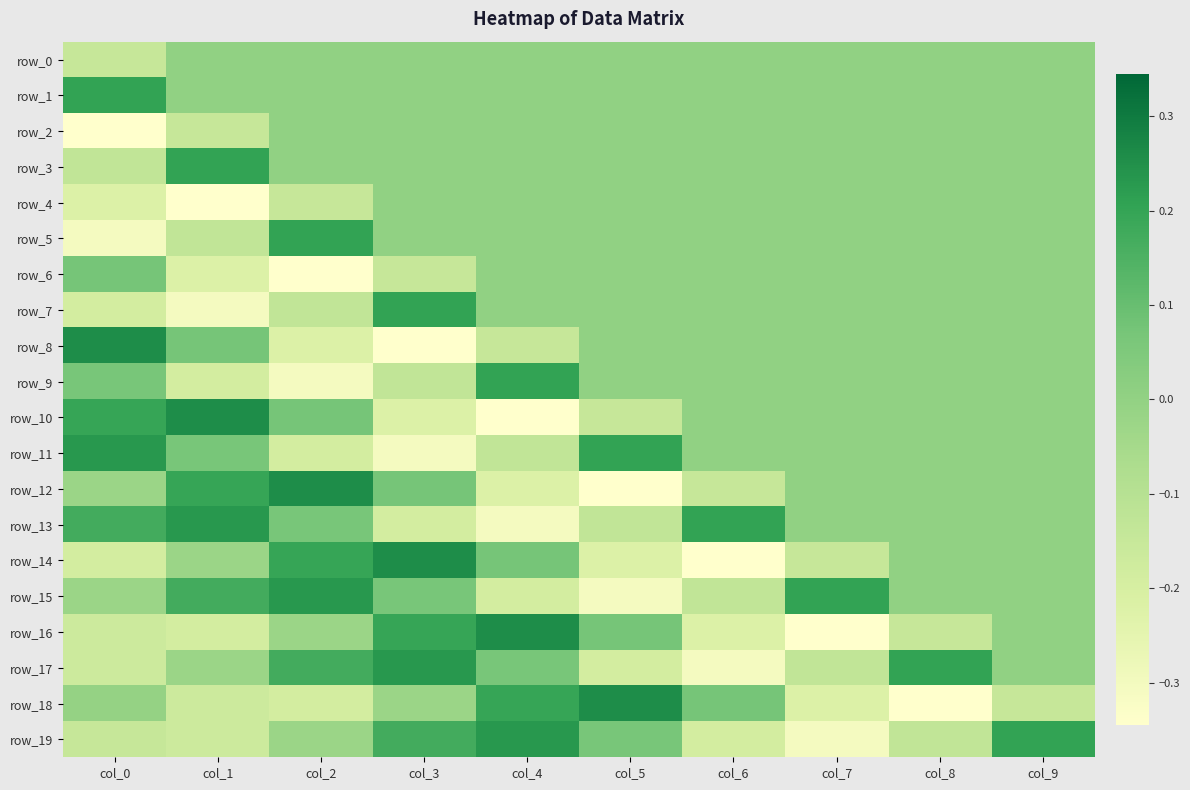

At which label does row_1 reach its minimum?

col_1